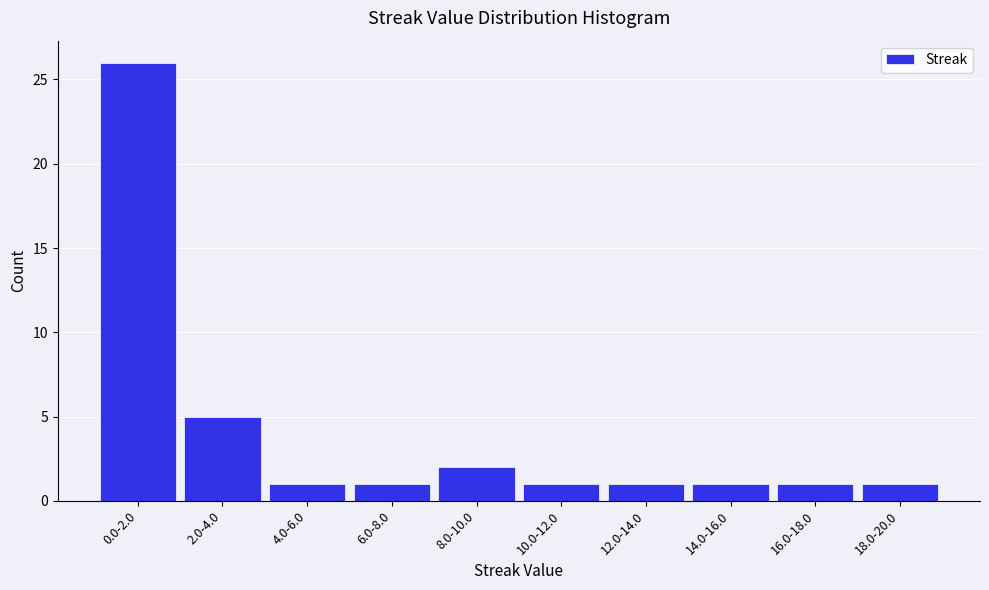

Reading right to left, extract all data points from this chart.

1	1	1	1	1	2	1	1	5	26